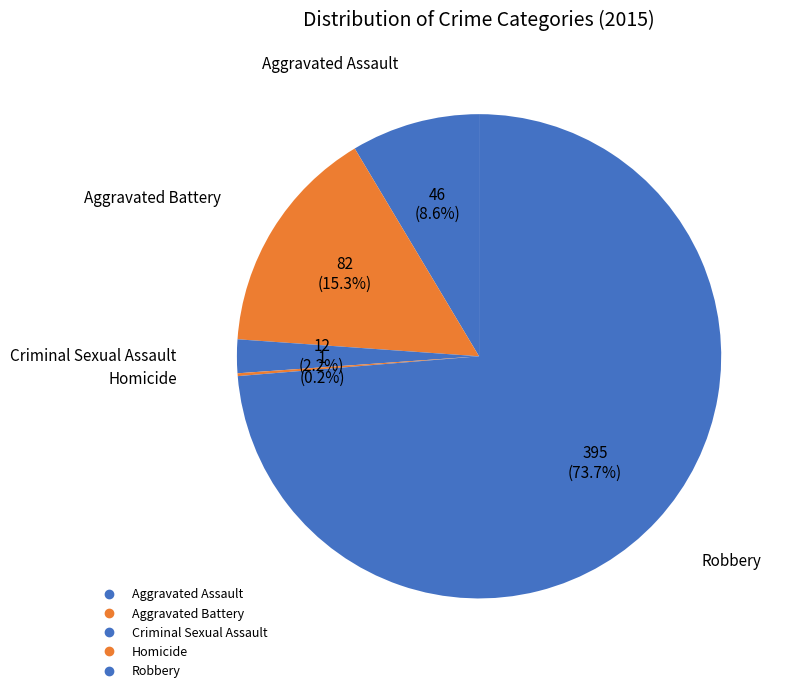

Combined, what portion of the pie is Aggravated Assault and Robbery?

82.3%